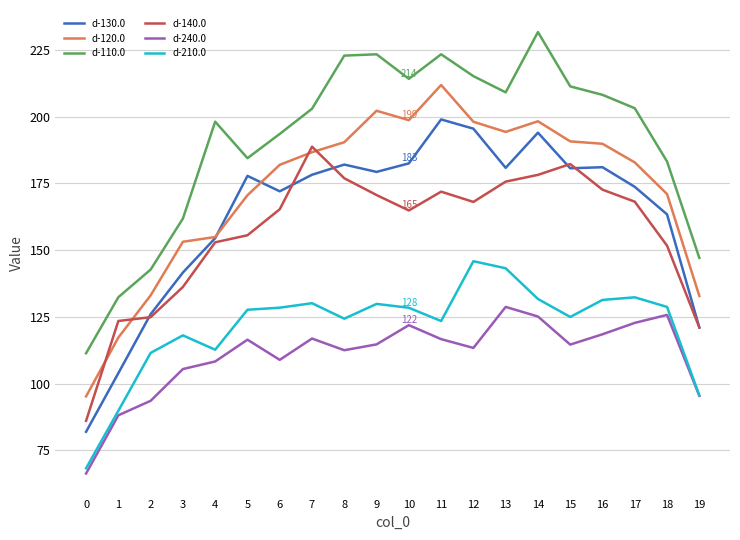

True or false: d-240.0 and d-120.0 cross at least once.

False